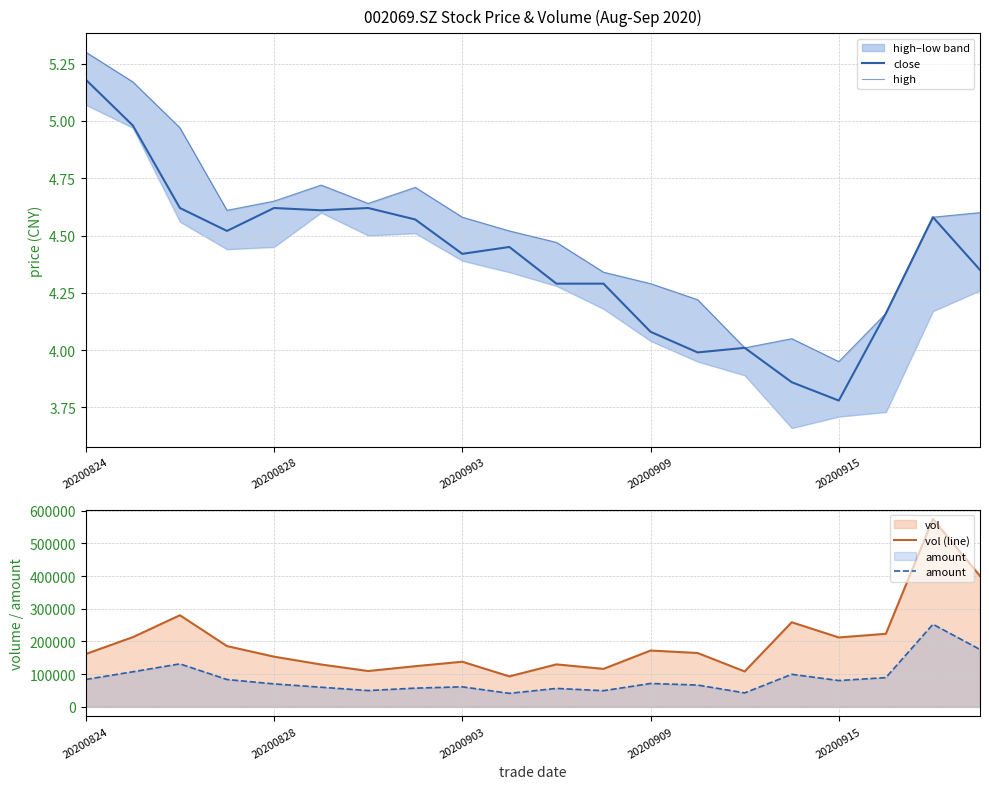

True or false: vol (line) and amount cross at least once.

False